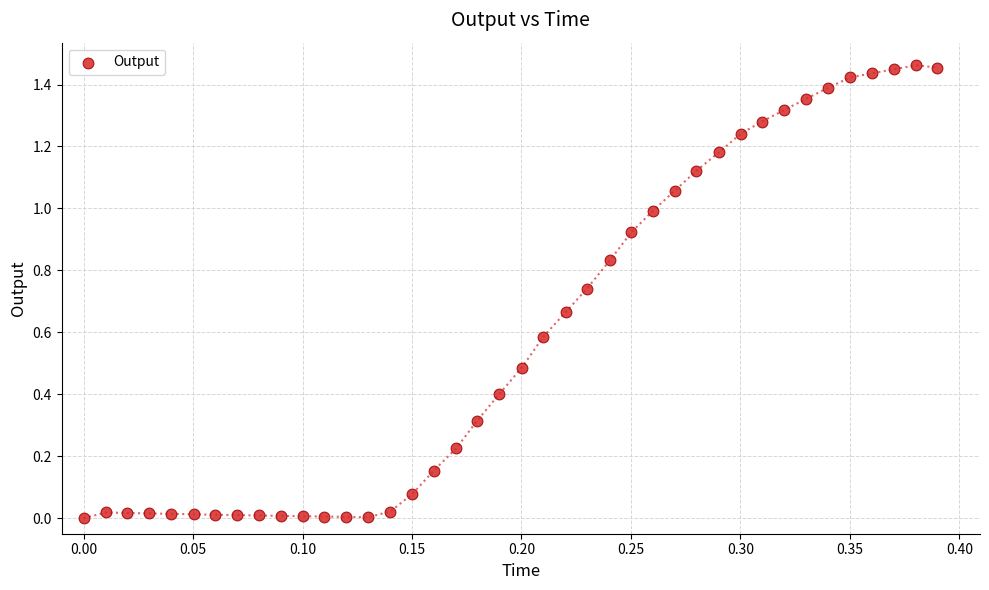

What is the range of X values (max minus min)?

0.4